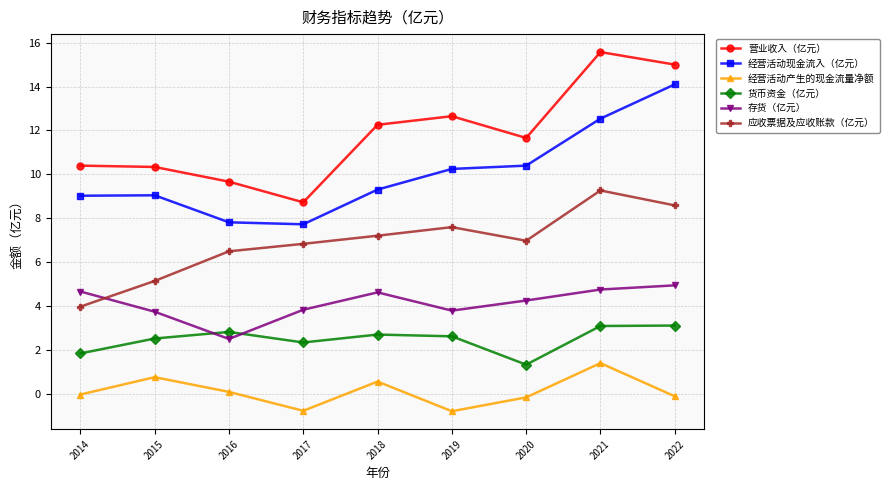

How many data points in 营业收入（亿元） are above 11?

5